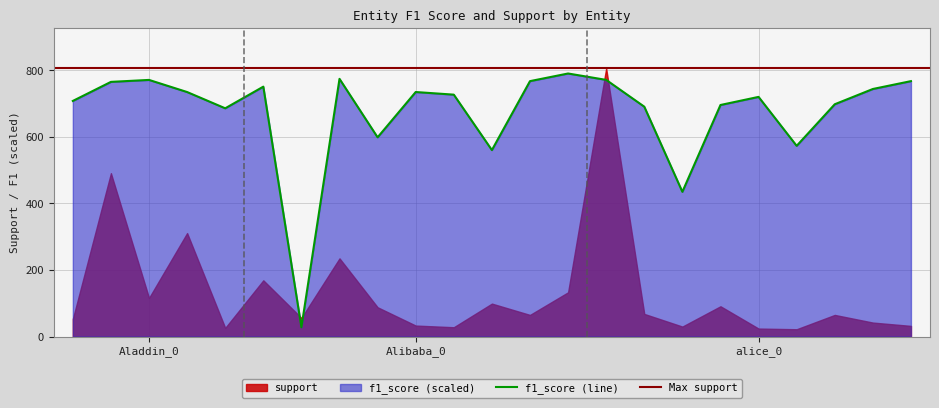

At which label does the data first exceed 726?

Aladdin